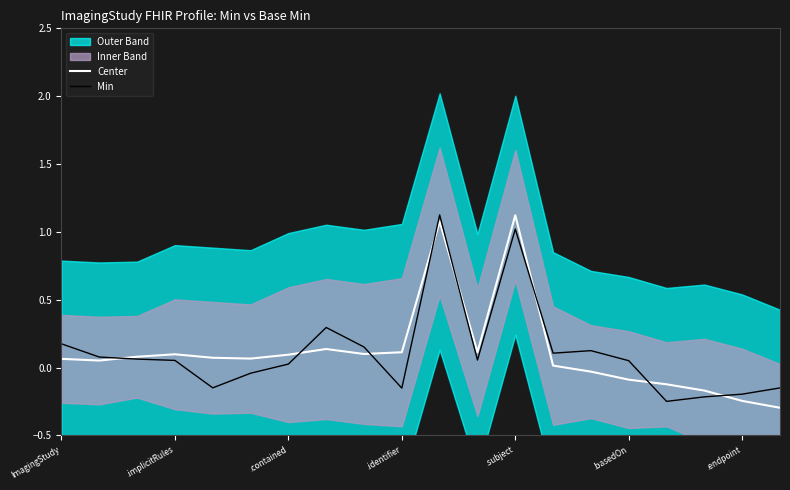

Which series has the largest range (max minus min)?

Center